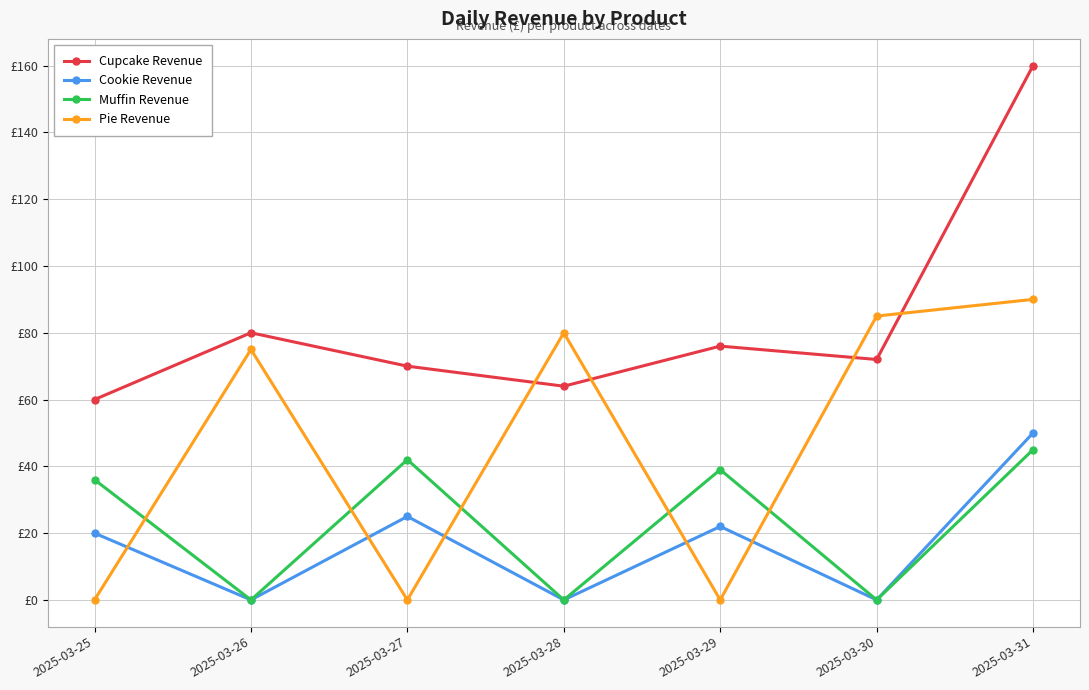

True or false: Cookie Revenue and Cupcake Revenue cross at least once.

False